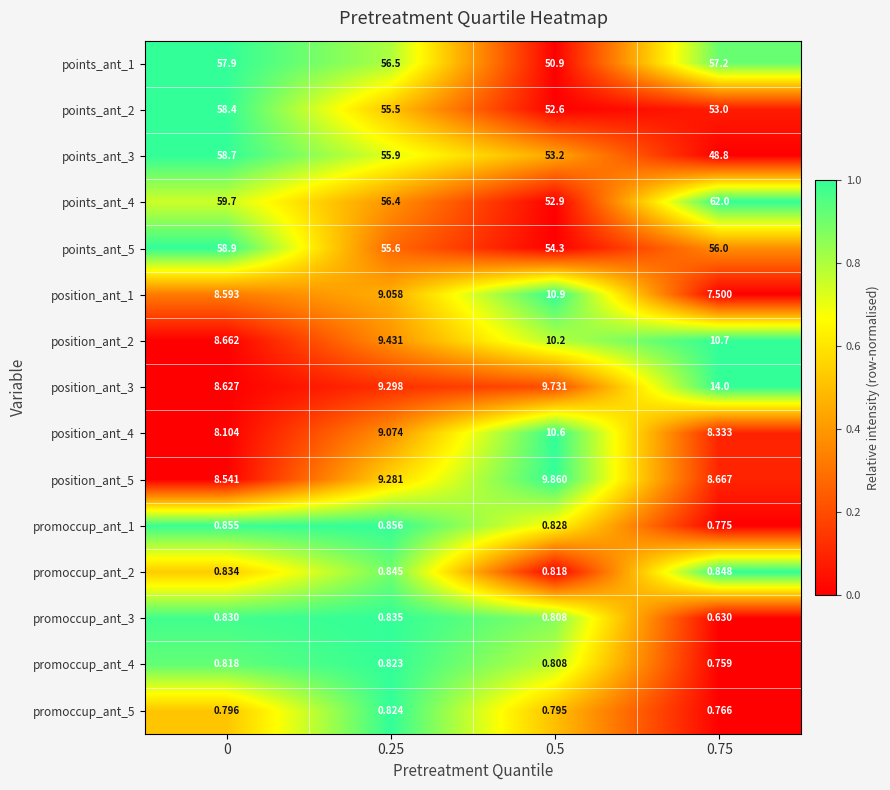

How many data points does each series have?

4